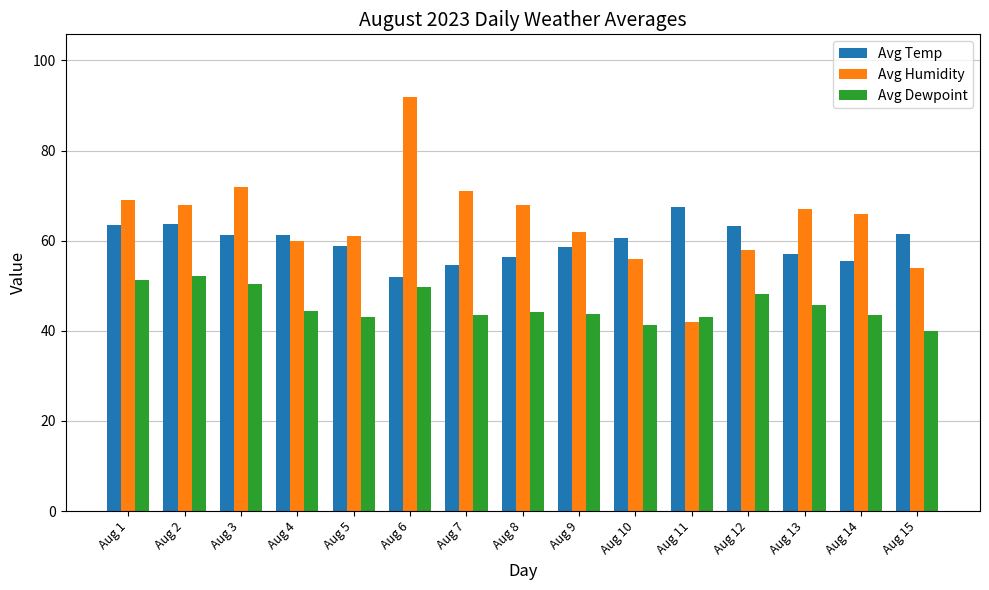

Which series has the widest spread of values?

Avg Humidity